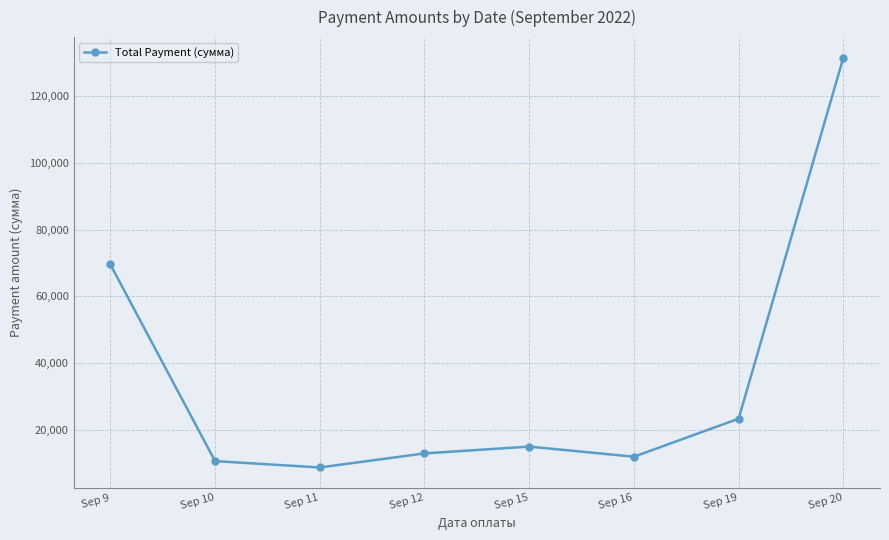

Where is the first local minimum?

Sep 11